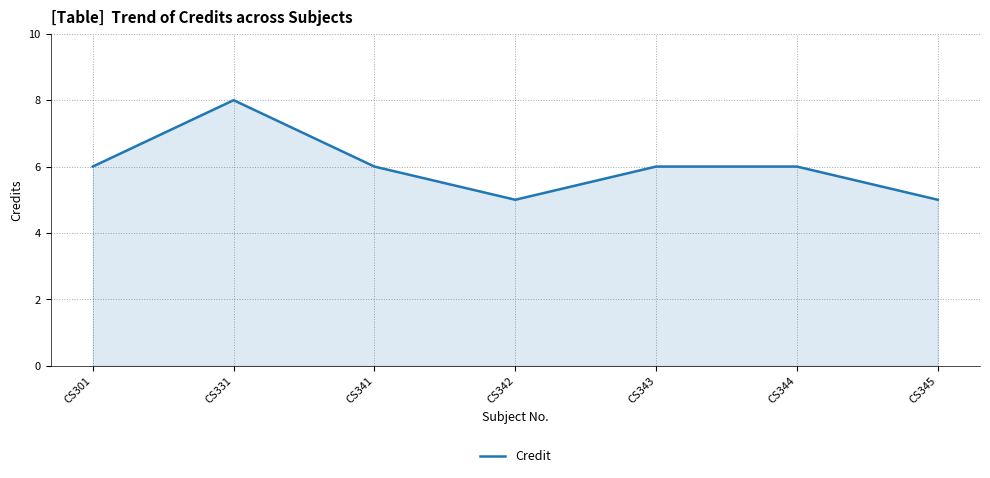

The chart shows a value of 10 at CS344. True or false?

False